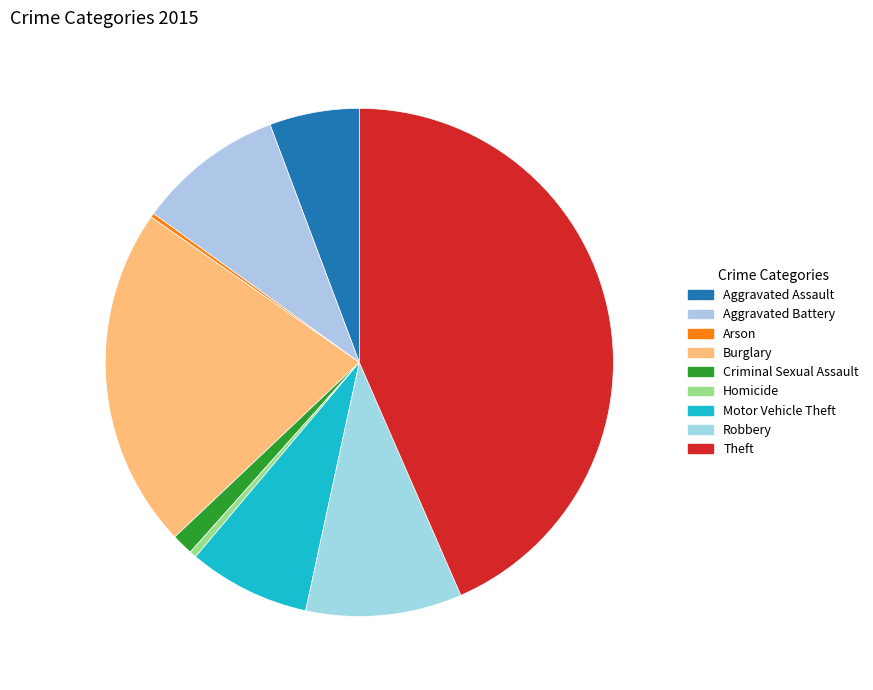

Do Aggravated Assault and Burglary together represent more than half of the pie?

No